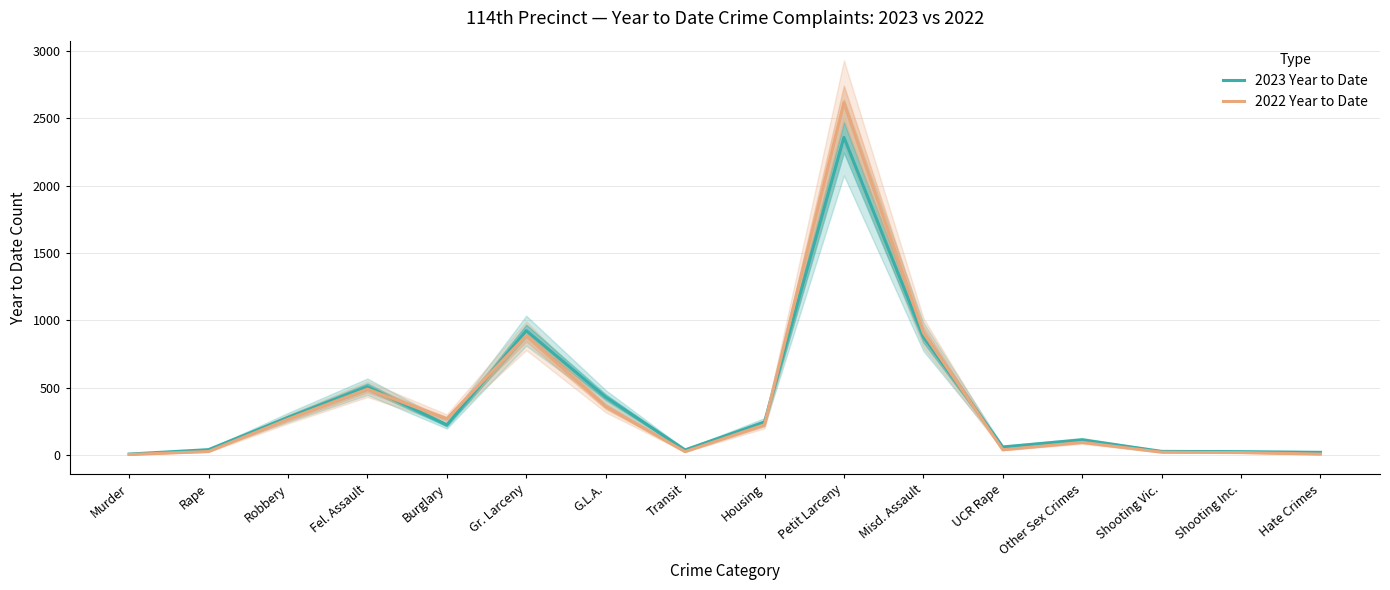

Does the chart have visible grid lines?

Yes